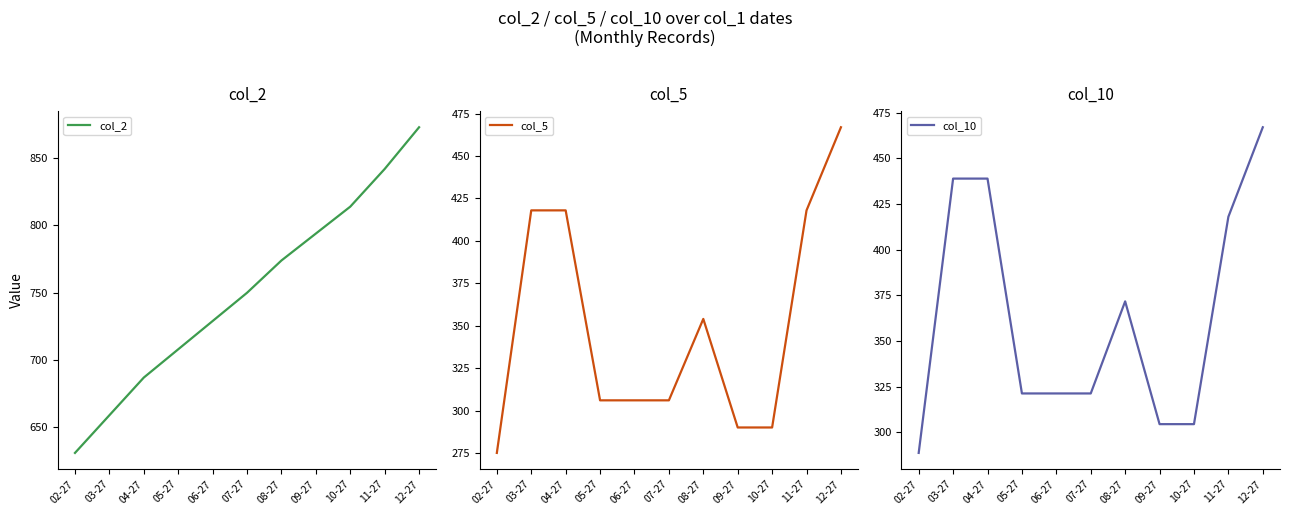

Which has a higher value, 07-27 or 03-27?

07-27